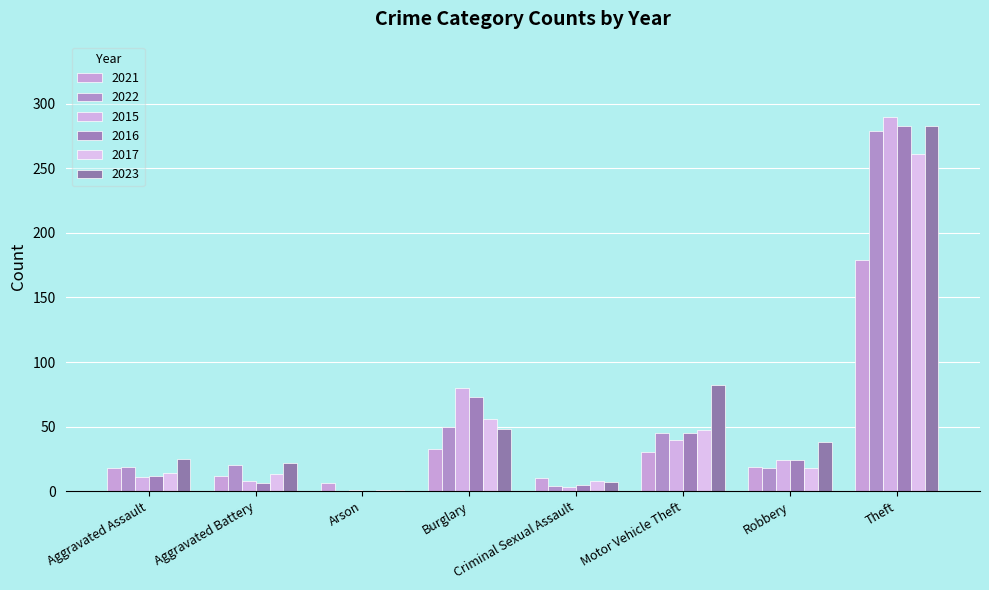

What is the spread (max minus min) of values at Criminal Sexual Assault?

7